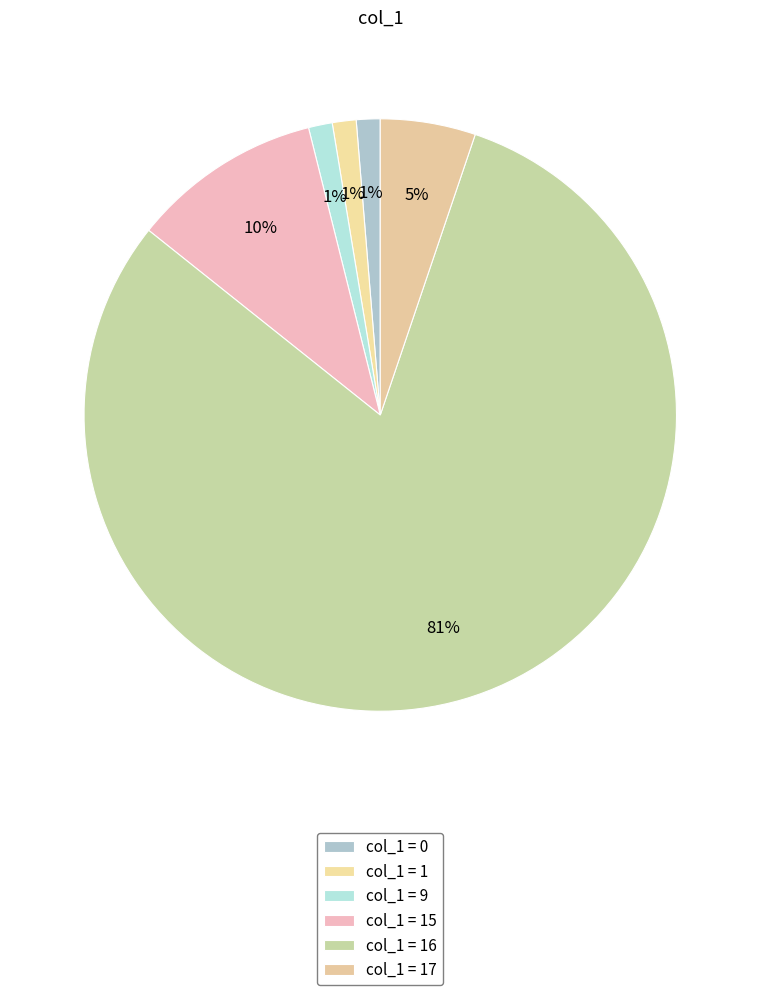

How many slices are in this pie chart?

6